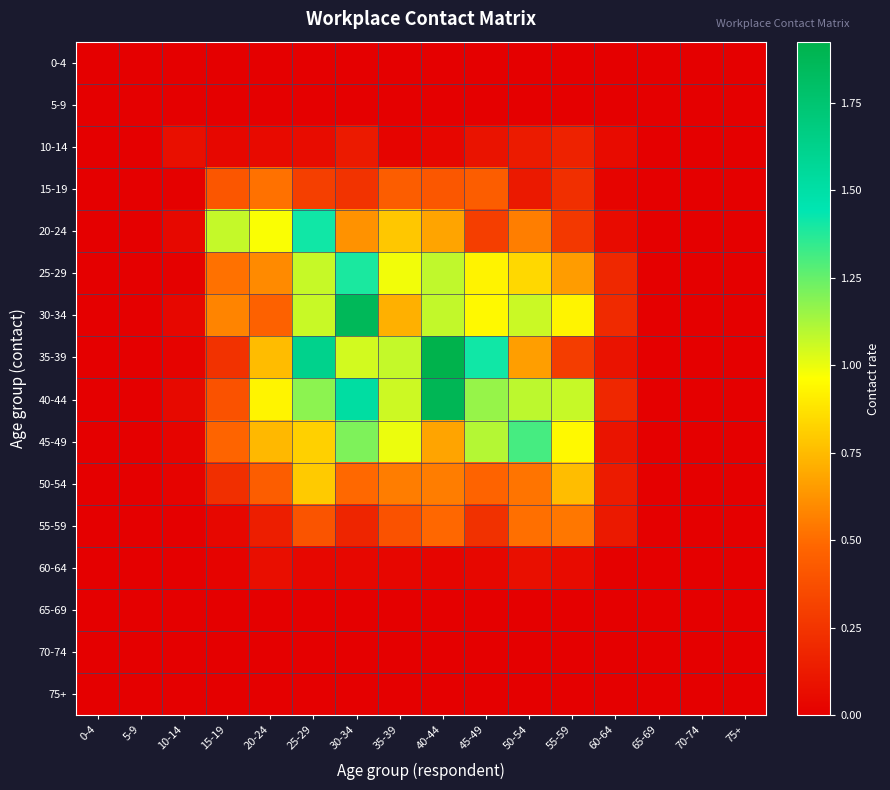

Reading left to right, transcribe all the data shown in this chart.

0-4: 0-4=0.0	5-9=0.0	10-14=0.0	15-19=0.0	20-24=0.0	25-29=0.0	30-34=0.0	35-39=0.0	40-44=0.0	45-49=0.0	50-54=0.0	55-59=0.0	60-64=0.0	65-69=0.0	70-74=0.0	75+=0.0
5-9: 0-4=0.0	5-9=0.0	10-14=0.0	15-19=0.0	20-24=0.0	25-29=0.0	30-34=0.0	35-39=0.0	40-44=0.0	45-49=0.0	50-54=0.0	55-59=0.0	60-64=0.0	65-69=0.0	70-74=0.0	75+=0.0
10-14: 0-4=0.0	5-9=0.0	10-14=0.1	15-19=0.0	20-24=0.1	25-29=0.1	30-34=0.1	35-39=0.0	40-44=0.0	45-49=0.1	50-54=0.1	55-59=0.2	60-64=0.1	65-69=0.0	70-74=0.0	75+=0.0
15-19: 0-4=0.0	5-9=0.0	10-14=0.0	15-19=0.4	20-24=0.5	25-29=0.3	30-34=0.2	35-39=0.4	40-44=0.4	45-49=0.4	50-54=0.1	55-59=0.2	60-64=0.0	65-69=0.0	70-74=0.0	75+=0.0
20-24: 0-4=0.0	5-9=0.0	10-14=0.0	15-19=1.1	20-24=1.0	25-29=1.4	30-34=0.6	35-39=0.8	40-44=0.7	45-49=0.3	50-54=0.6	55-59=0.3	60-64=0.1	65-69=0.0	70-74=0.0	75+=0.0
25-29: 0-4=0.0	5-9=0.0	10-14=0.0	15-19=0.5	20-24=0.6	25-29=1.1	30-34=1.4	35-39=1.0	40-44=1.1	45-49=0.9	50-54=0.8	55-59=0.7	60-64=0.2	65-69=0.0	70-74=0.0	75+=0.0
30-34: 0-4=0.0	5-9=0.0	10-14=0.0	15-19=0.6	20-24=0.5	25-29=1.1	30-34=1.9	35-39=0.7	40-44=1.1	45-49=0.9	50-54=1.1	55-59=0.9	60-64=0.2	65-69=0.0	70-74=0.0	75+=0.0
35-39: 0-4=0.0	5-9=0.0	10-14=0.0	15-19=0.2	20-24=0.8	25-29=1.6	30-34=1.0	35-39=1.1	40-44=1.9	45-49=1.4	50-54=0.7	55-59=0.3	60-64=0.1	65-69=0.0	70-74=0.0	75+=0.0
40-44: 0-4=0.0	5-9=0.0	10-14=0.0	15-19=0.4	20-24=0.9	25-29=1.2	30-34=1.5	35-39=1.1	40-44=1.9	45-49=1.2	50-54=1.1	55-59=1.1	60-64=0.2	65-69=0.0	70-74=0.0	75+=0.0
45-49: 0-4=0.0	5-9=0.0	10-14=0.0	15-19=0.5	20-24=0.7	25-29=0.8	30-34=1.2	35-39=1.0	40-44=0.7	45-49=1.1	50-54=1.3	55-59=0.9	60-64=0.1	65-69=0.0	70-74=0.0	75+=0.0
50-54: 0-4=0.0	5-9=0.0	10-14=0.0	15-19=0.2	20-24=0.4	25-29=0.8	30-34=0.5	35-39=0.6	40-44=0.6	45-49=0.5	50-54=0.5	55-59=0.8	60-64=0.1	65-69=0.0	70-74=0.0	75+=0.0
55-59: 0-4=0.0	5-9=0.0	10-14=0.0	15-19=0.0	20-24=0.1	25-29=0.4	30-34=0.2	35-39=0.4	40-44=0.5	45-49=0.2	50-54=0.5	55-59=0.5	60-64=0.1	65-69=0.0	70-74=0.0	75+=0.0
60-64: 0-4=0.0	5-9=0.0	10-14=0.0	15-19=0.0	20-24=0.1	25-29=0.0	30-34=0.0	35-39=0.0	40-44=0.0	45-49=0.0	50-54=0.1	55-59=0.1	60-64=0.0	65-69=0.0	70-74=0.0	75+=0.0
65-69: 0-4=0.0	5-9=0.0	10-14=0.0	15-19=0.0	20-24=0.0	25-29=0.0	30-34=0.0	35-39=0.0	40-44=0.0	45-49=0.0	50-54=0.0	55-59=0.0	60-64=0.0	65-69=0.0	70-74=0.0	75+=0.0
70-74: 0-4=0.0	5-9=0.0	10-14=0.0	15-19=0.0	20-24=0.0	25-29=0.0	30-34=0.0	35-39=0.0	40-44=0.0	45-49=0.0	50-54=0.0	55-59=0.0	60-64=0.0	65-69=0.0	70-74=0.0	75+=0.0
75+: 0-4=0.0	5-9=0.0	10-14=0.0	15-19=0.0	20-24=0.0	25-29=0.0	30-34=0.0	35-39=0.0	40-44=0.0	45-49=0.0	50-54=0.0	55-59=0.0	60-64=0.0	65-69=0.0	70-74=0.0	75+=0.0